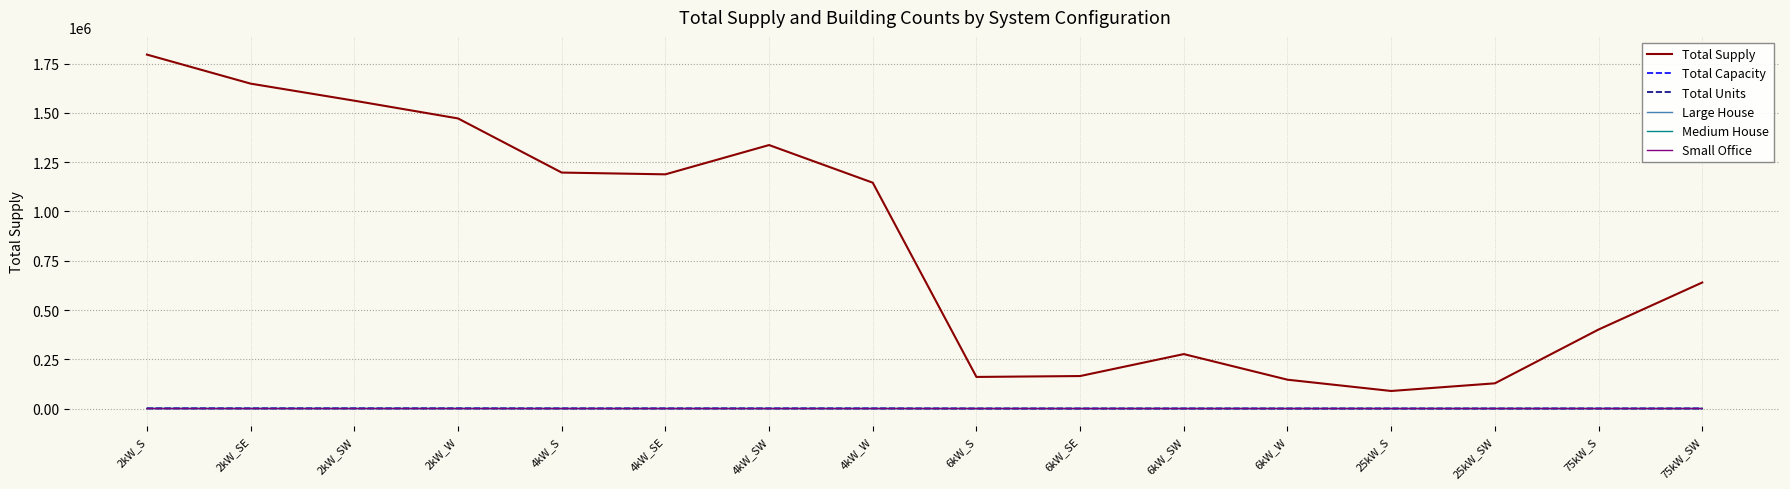

Which series has the widest spread of values?

Total Supply